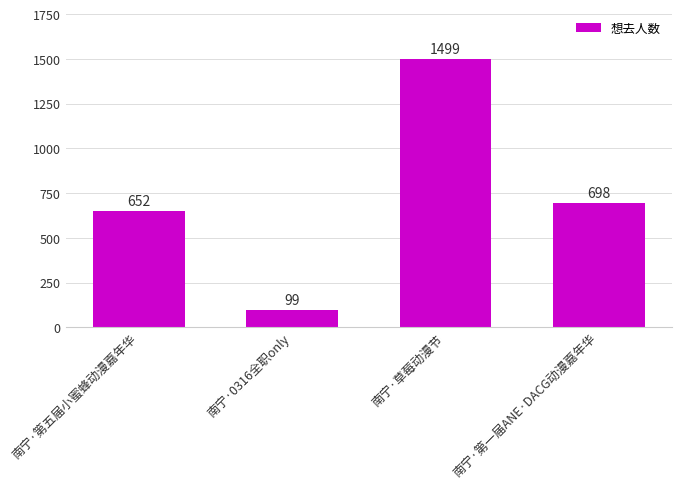

Is it true that the value at 南宁·草莓动漫节 is 433?

False